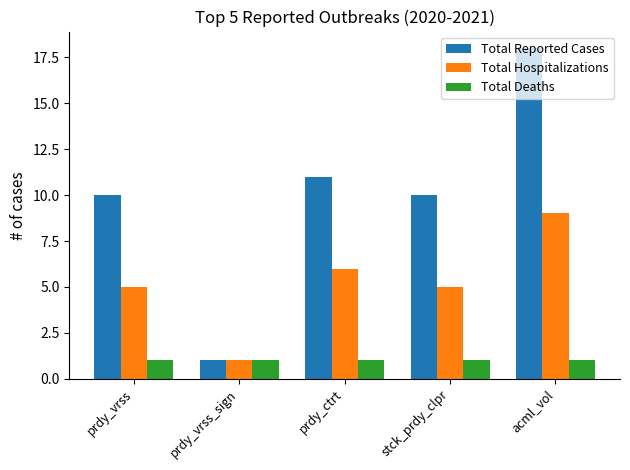

List the series in order of their overall mean, lowest first.

Total Deaths, Total Hospitalizations, Total Reported Cases